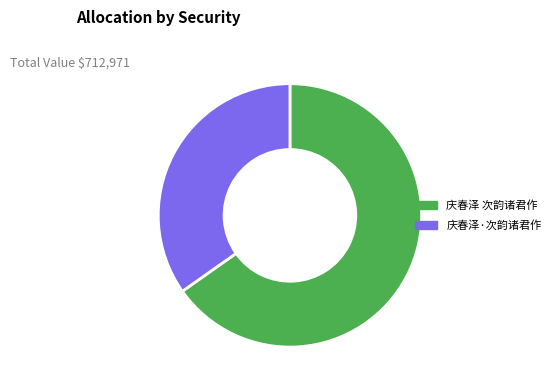

Which category accounts for the majority?

庆春泽 次韵诸君作